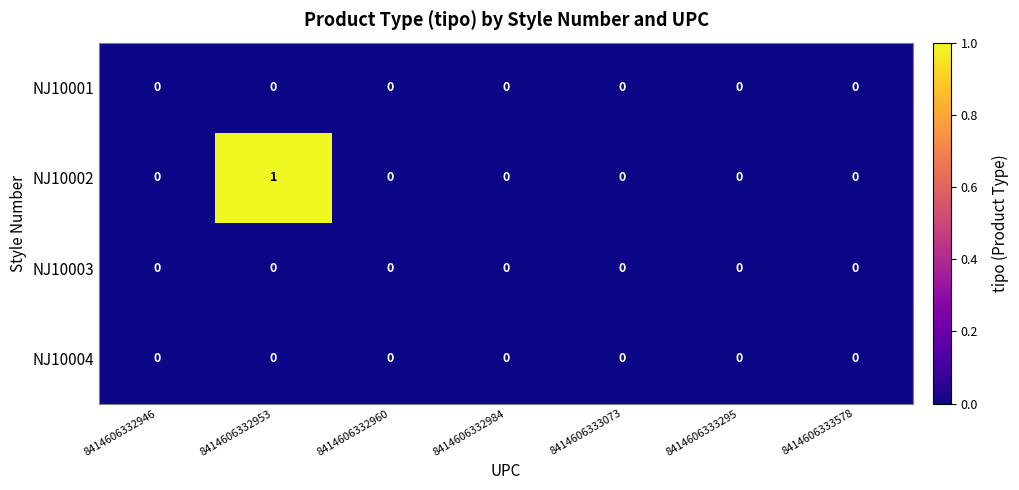

The value of NJ10001 at 8414606332984 is 0. True or false?

True